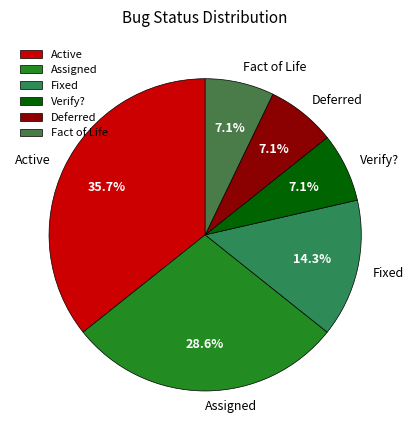

The Deferred slice represents 7% of the pie. True or false?

True